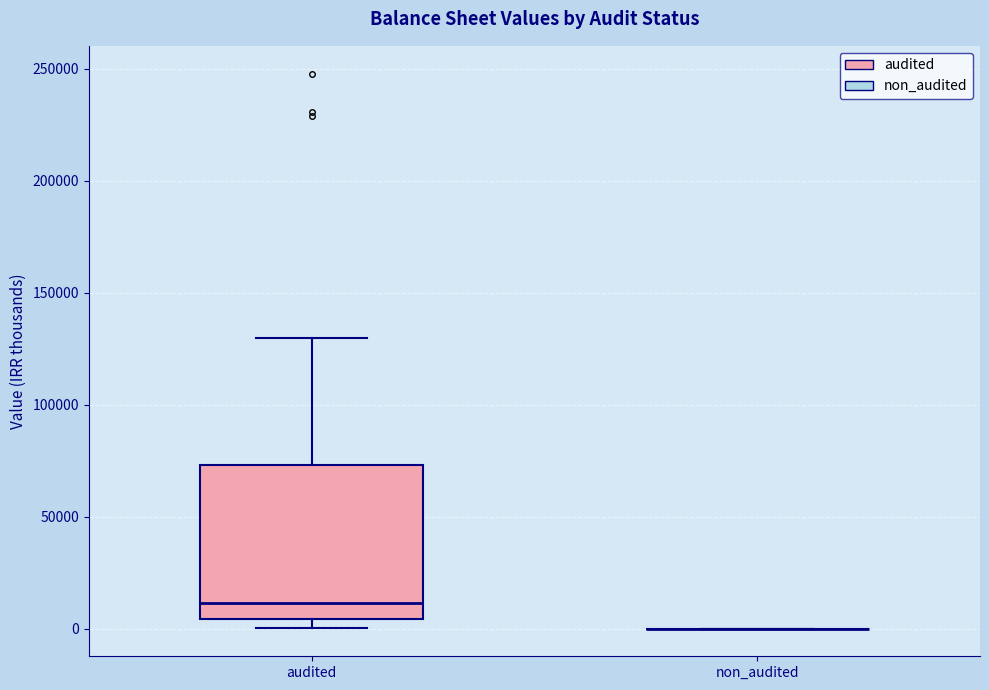

Which box is the tallest, from its lower edge to its upper edge?

audited